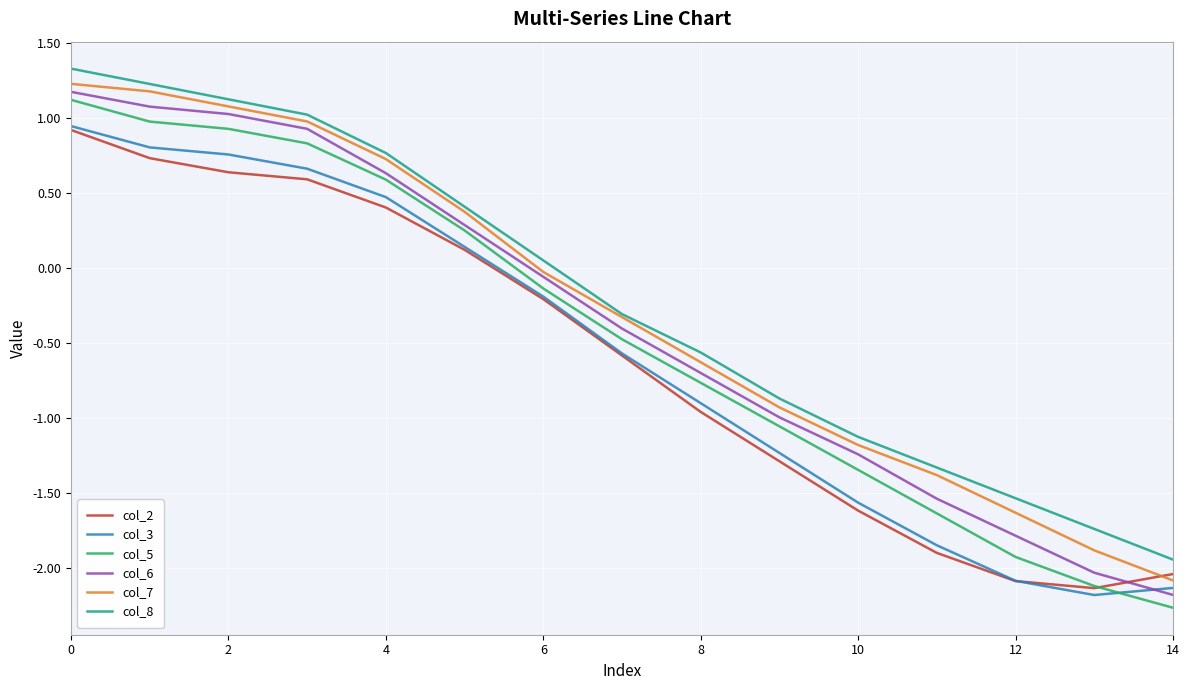

What is the difference between the second highest and second lowest values in the col_2 series?

2.8